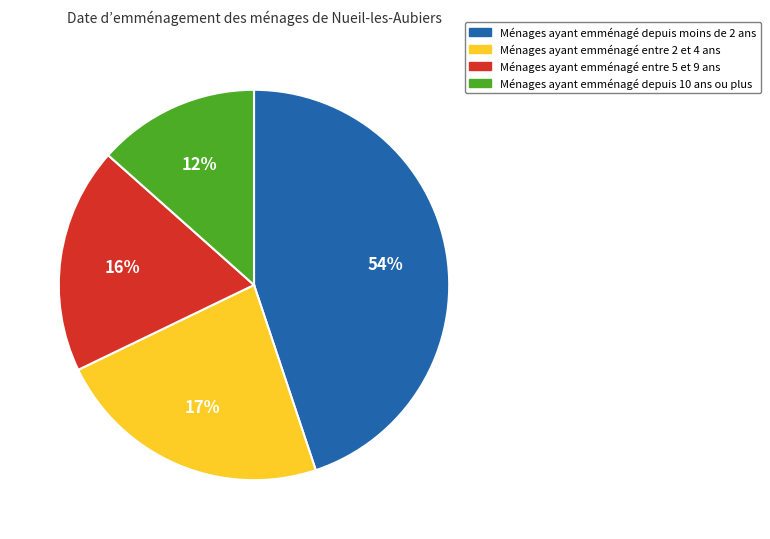

Combined, do 21 and 20 account for over 50%?

No